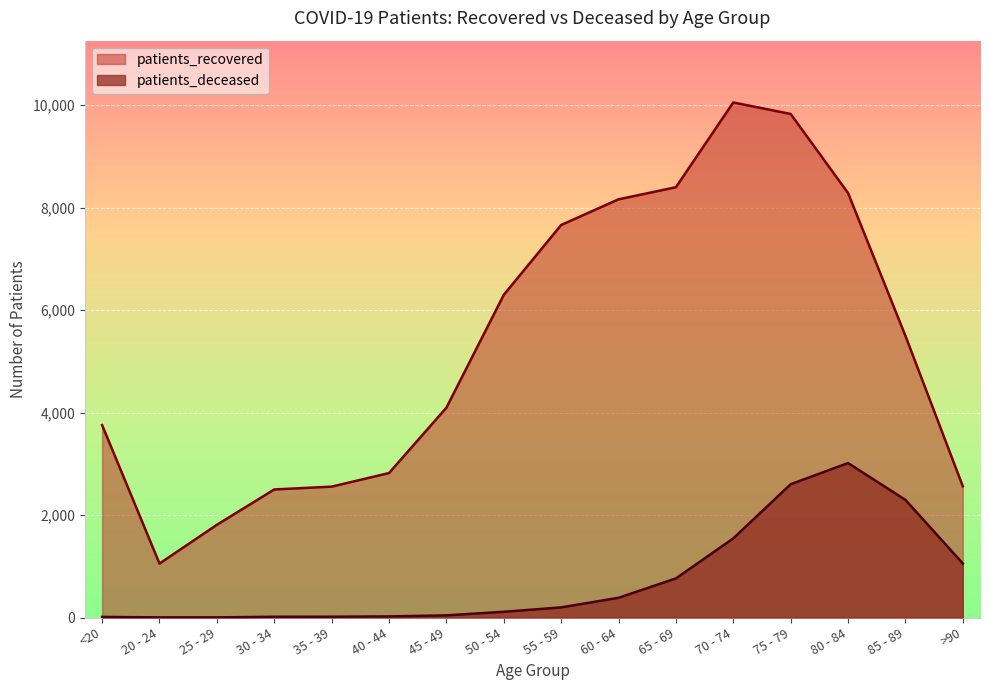

What is the spread (max minus min) of values at 85 - 89?

3201